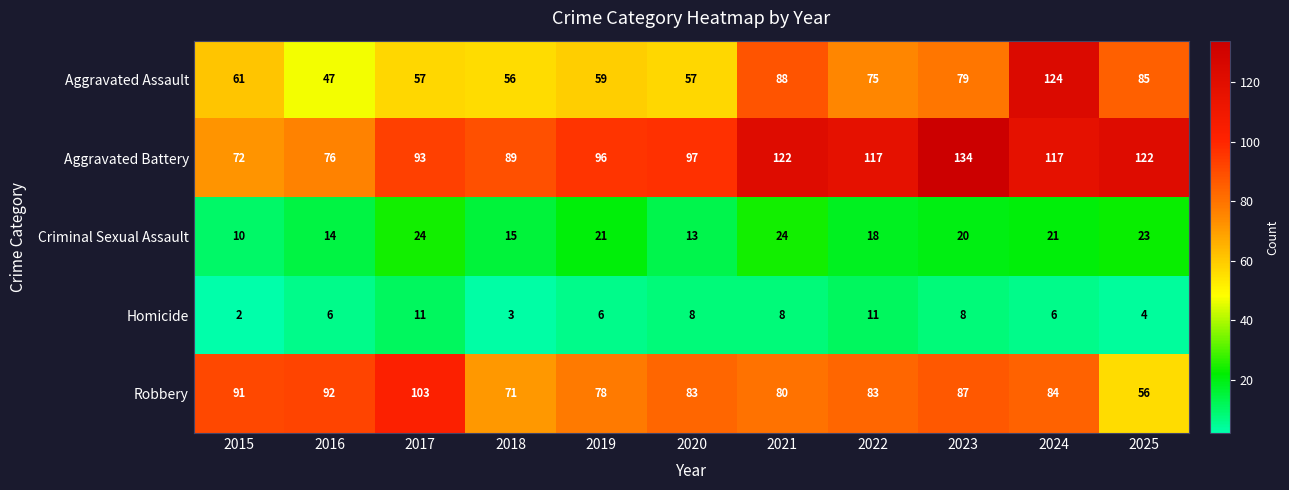

What is the difference between the maximum and second lowest values in the Aggravated Battery series?

58